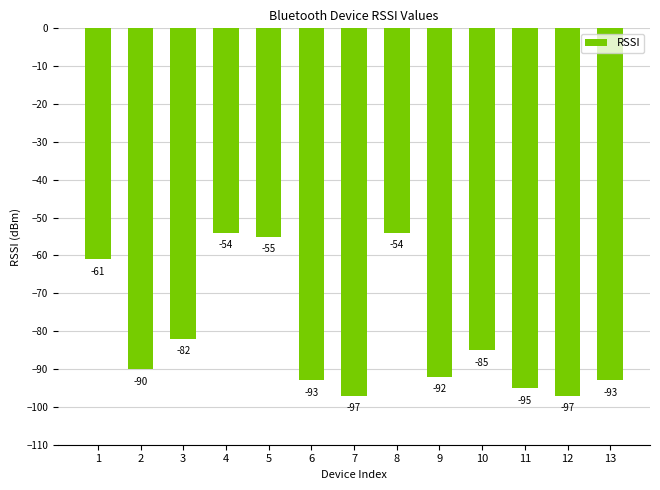

Are the bars horizontal?

No